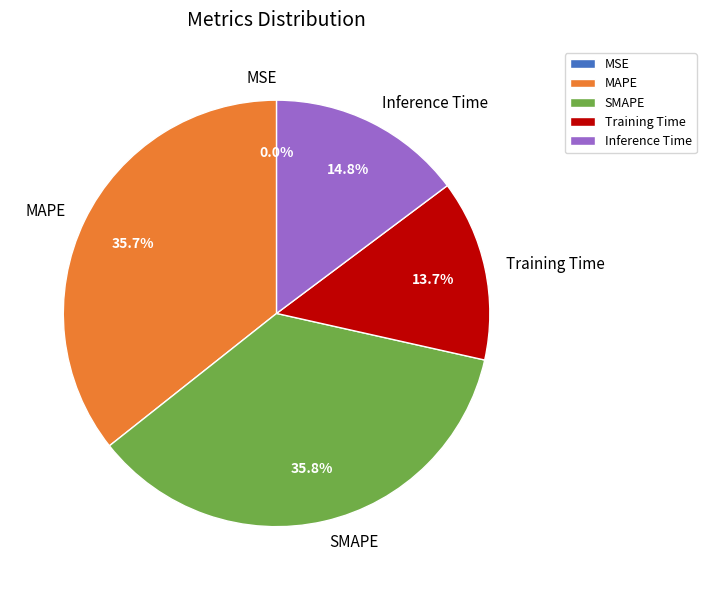

Do Inference Time and SMAPE together represent more than half of the pie?

Yes